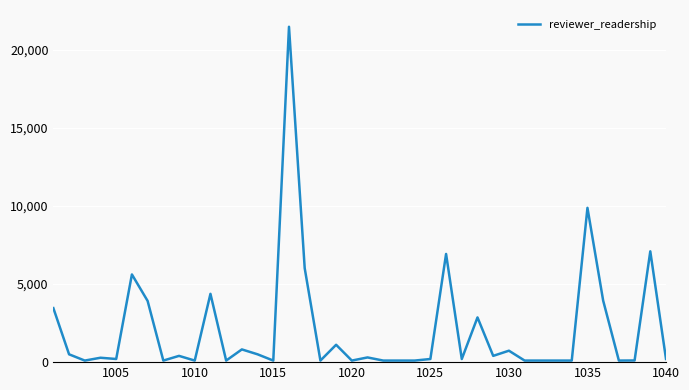

What is the difference between the maximum and minimum values?

21358